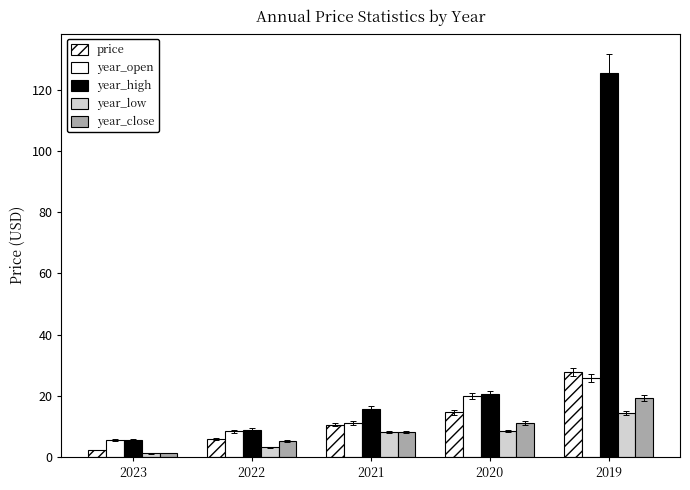

How many data points does each series have?

5